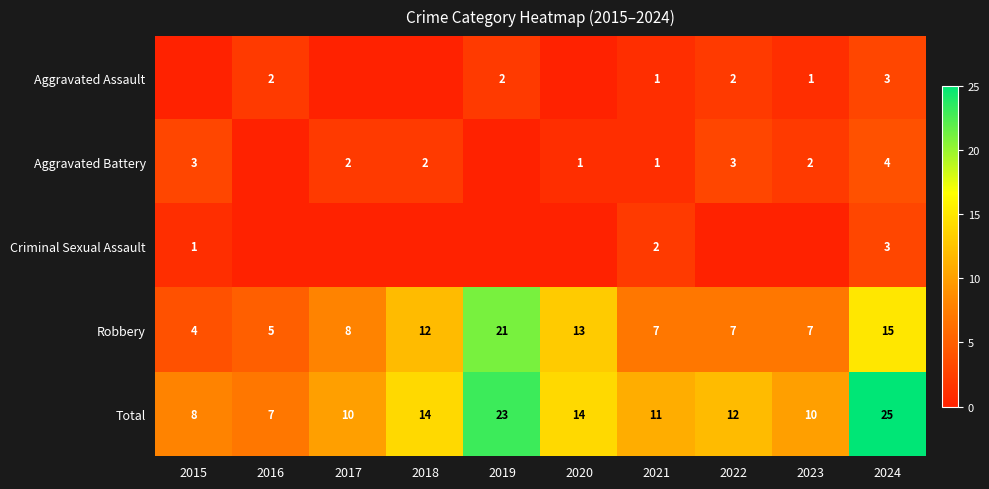

What is the sum of the Total values at 2020 and 2021?

25